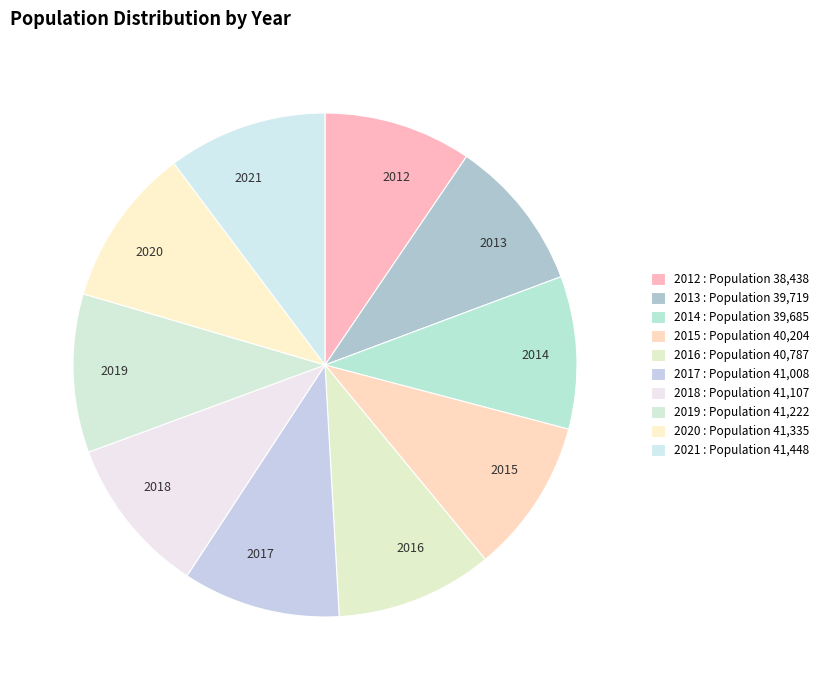

True or false: 2016 accounts for 10% of the total.

True